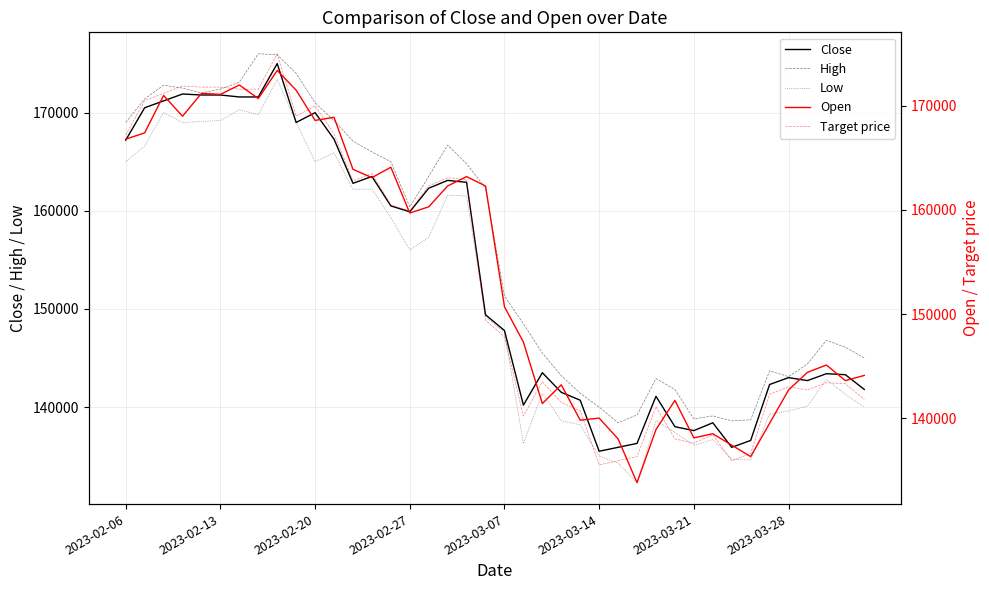

What is the highest value of the Close series?

175000